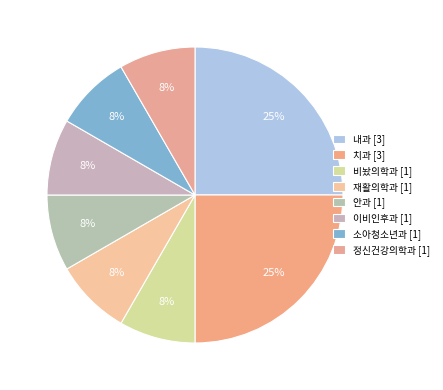

How many slices are in this pie chart?

8